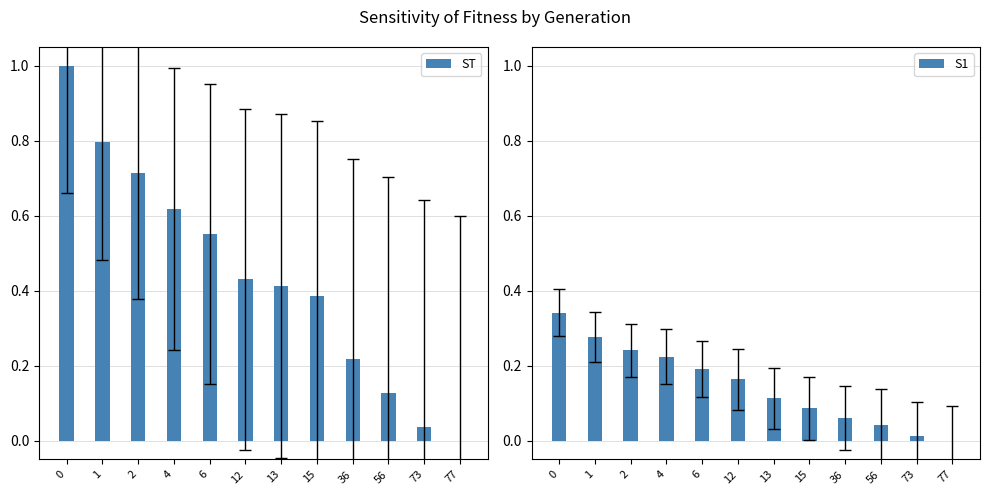

Reading left to right, what are all the values shown in this chart?

ST: 0=1.0	1=0.8	2=0.7	4=0.6	6=0.6	12=0.4	13=0.4	15=0.4	36=0.2	56=0.1	73=0.0	77=0.0
S1: 0=0.3	1=0.3	2=0.2	4=0.2	6=0.2	12=0.2	13=0.1	15=0.1	36=0.1	56=0.0	73=0.0	77=0.0